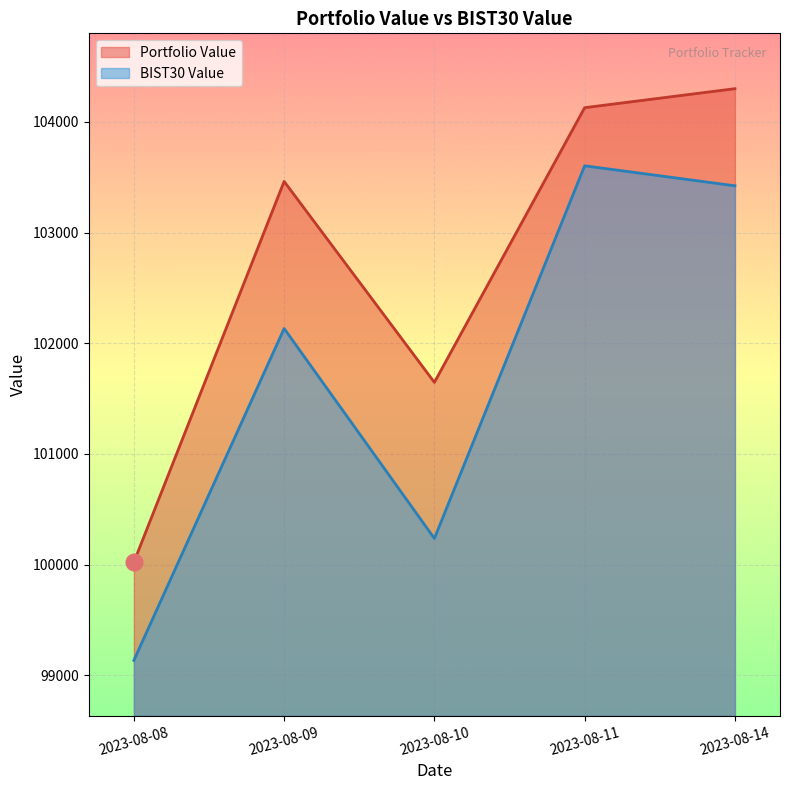

Between 2023-08-09 and 2023-08-11, which series saw the biggest shift?

BIST30 Value